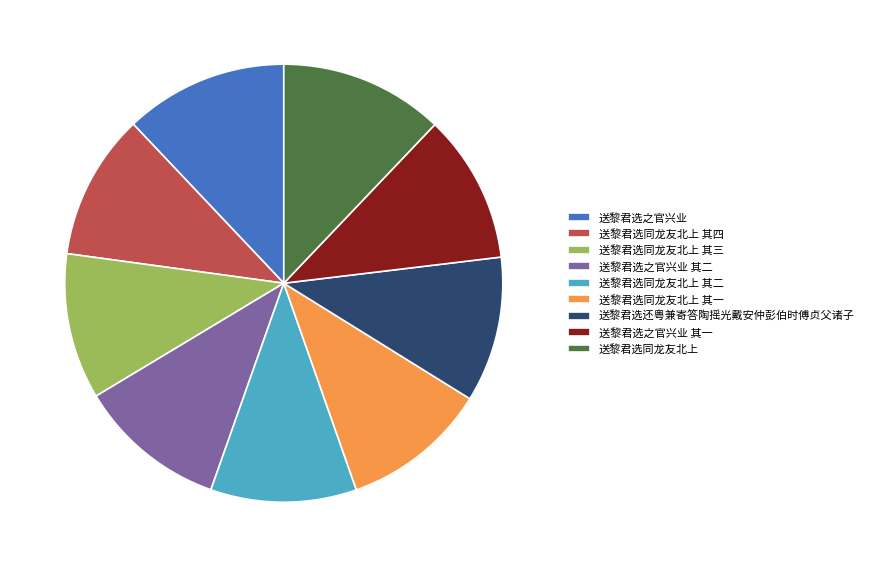

The 送黎君选还粤兼寄答陶摇光戴安仲彭伯时傅贞父诸子 slice represents 2% of the pie. True or false?

False